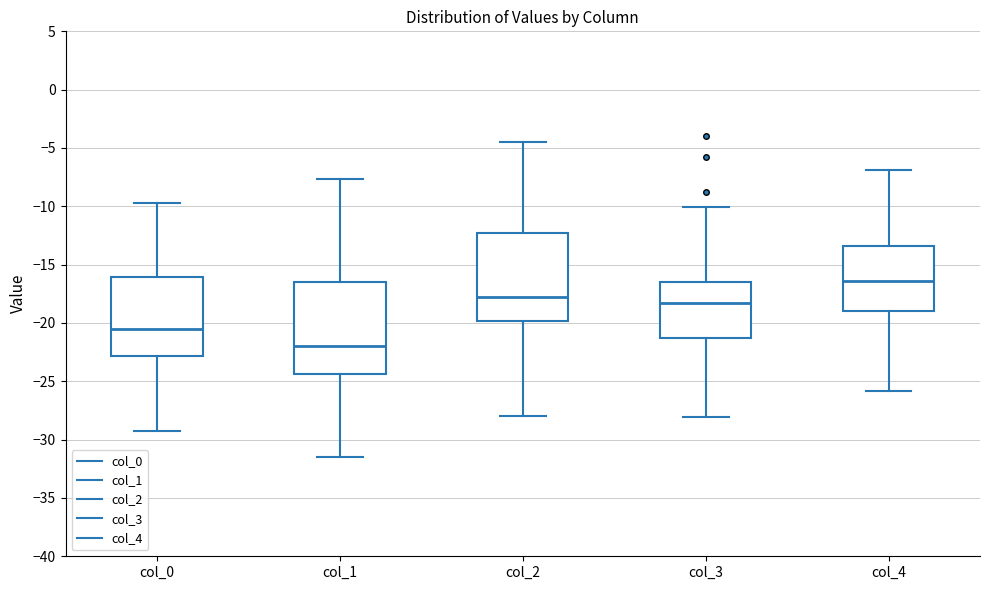

Reading left to right, read every box against the y-axis: the position of its median line, the range the box covers, and the ends of its whiskers. The values are not printed on the chart, so give them approximately, as read against the axis.

col_0: median -20.5, box -23.0 to -16.0, whiskers -29.5 to -9.5
col_1: median -22.0, box -24.5 to -16.5, whiskers -31.5 to -7.5
col_2: median -18.0, box -20.0 to -12.5, whiskers -28.0 to -4.5
col_3: median -18.5, box -21.5 to -16.5, whiskers -28.0 to -10.0
col_4: median -16.5, box -19.0 to -13.5, whiskers -26.0 to -7.0